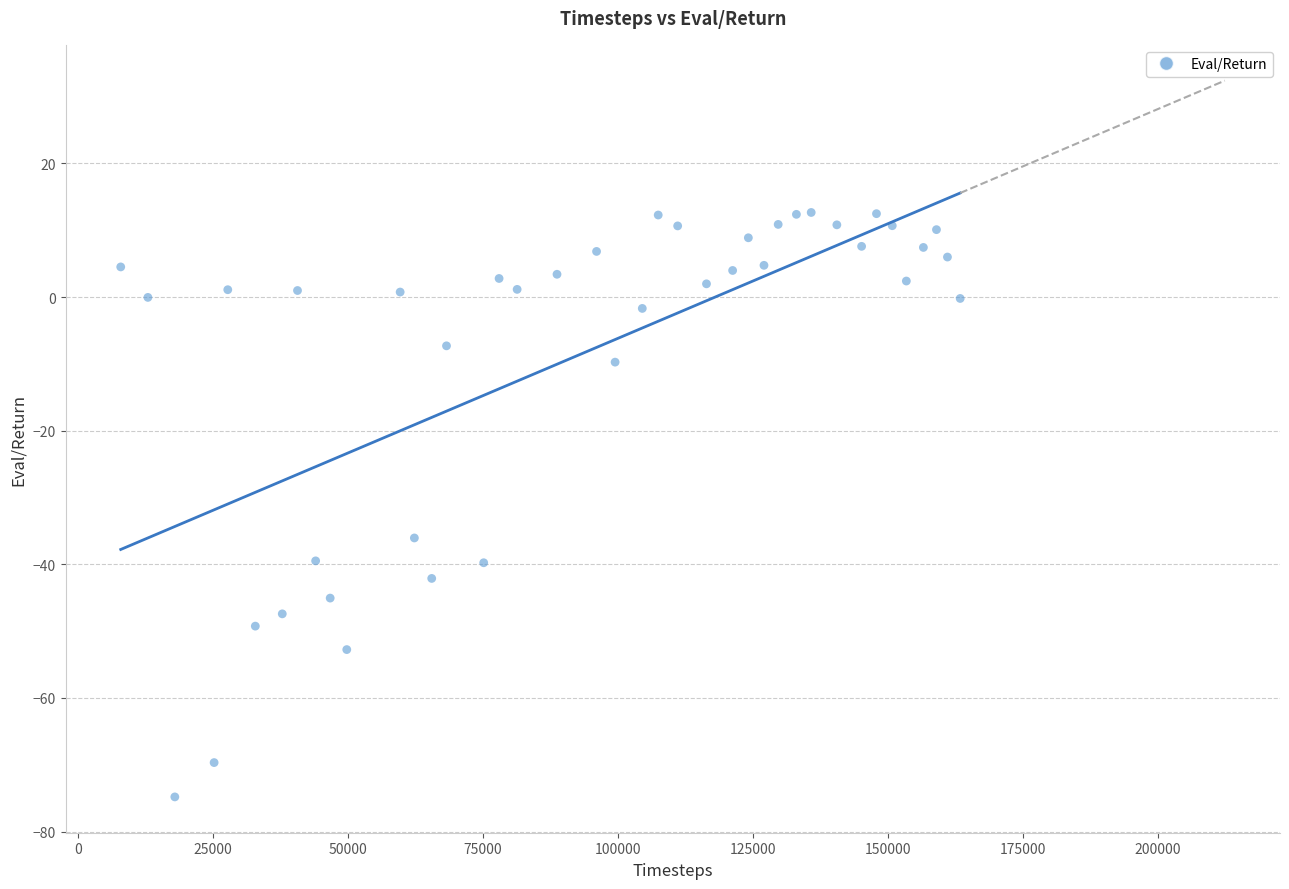

What is the range of X values (max minus min)?

155492.0